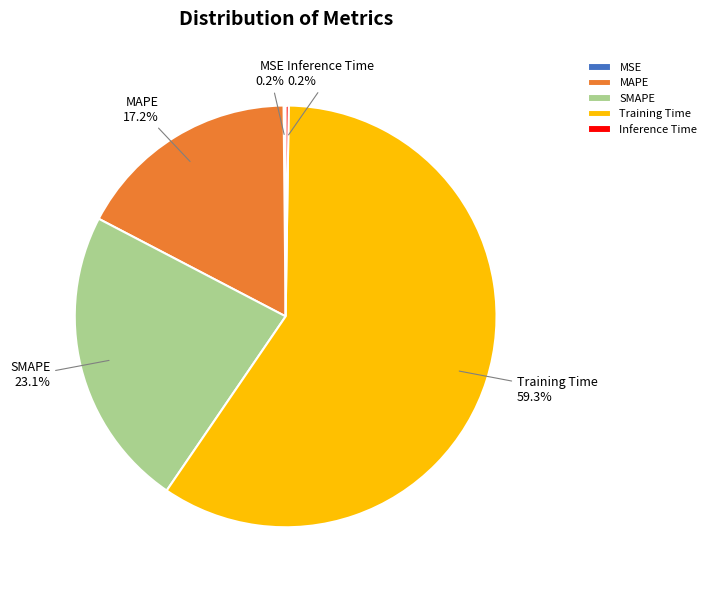

To the nearest percent, what percentage of the pie is SMAPE?

23%